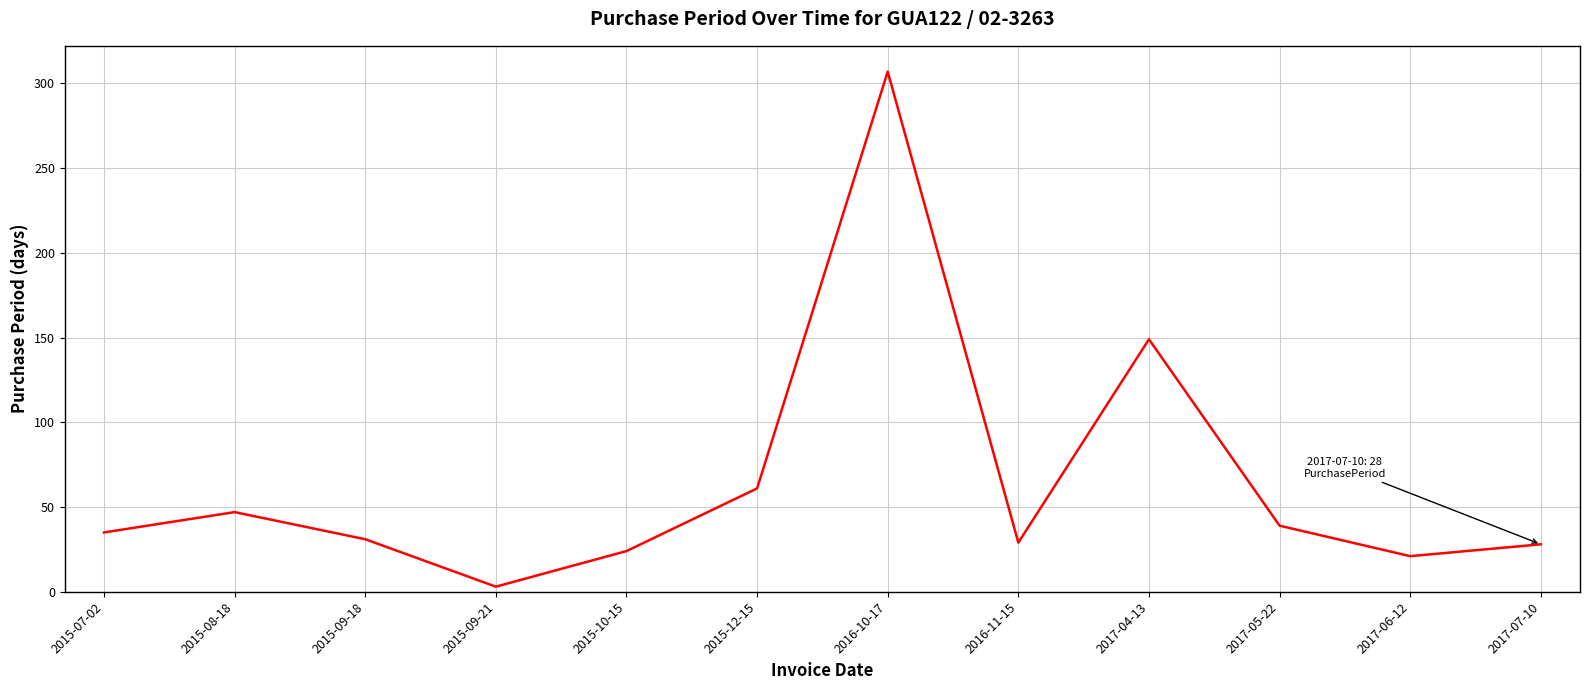

How many lines are shown in the chart?

1